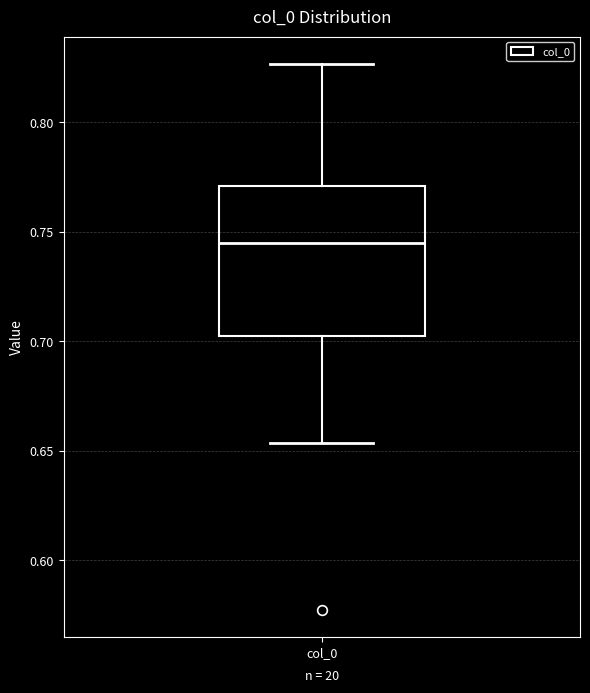

Transcribe this box plot: give where the median line is, the range the box spans, and where the two whiskers end, as read against the y-axis. The values are not printed on the chart, so give them approximately, as read against the axis.

median 0.745, box 0.700 to 0.770, whiskers 0.655 to 0.825